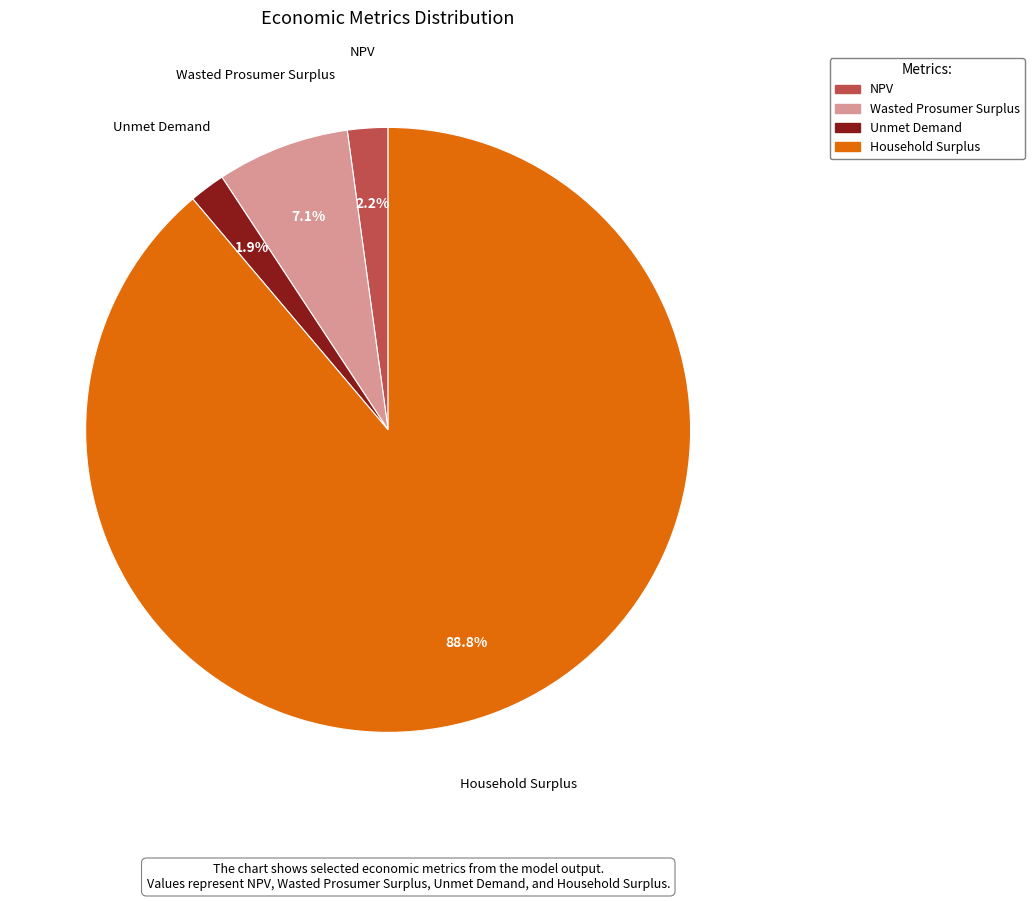

To the nearest percent, what portion does NPV represent?

2%